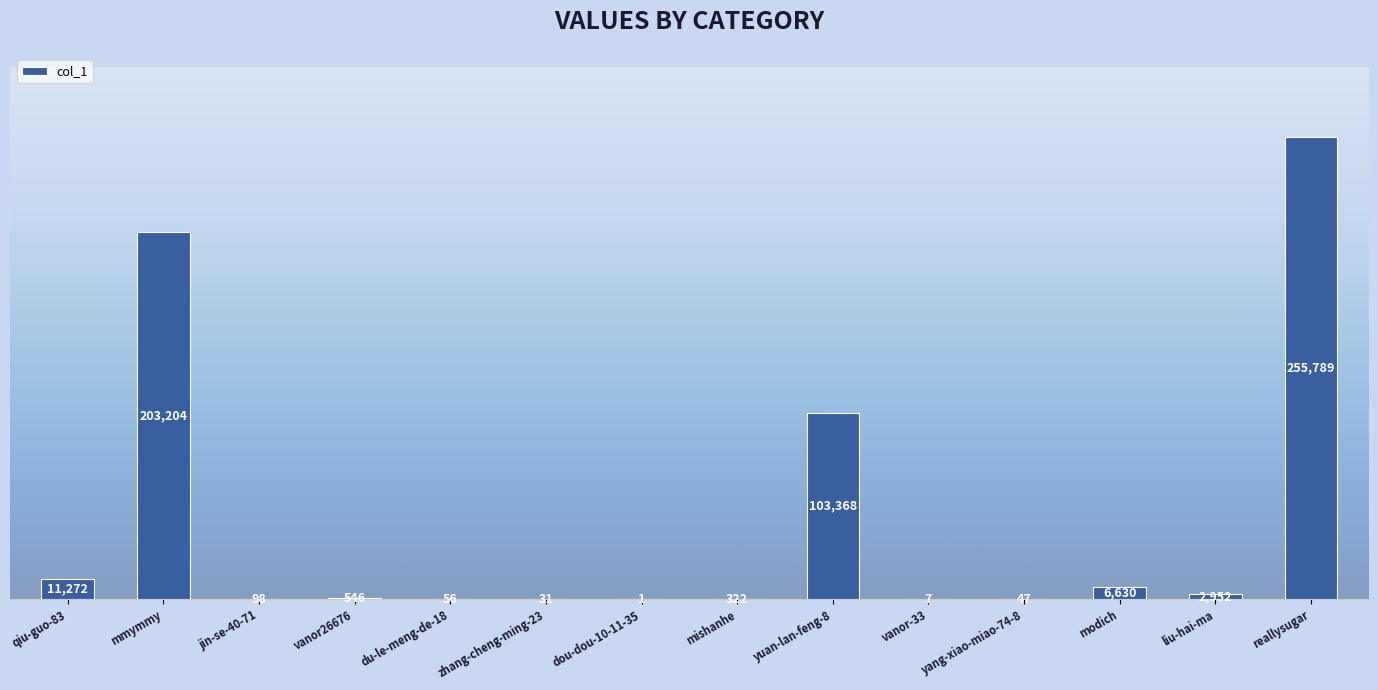

Read the value at zhang-cheng-ming-23, to the nearest 50.

50